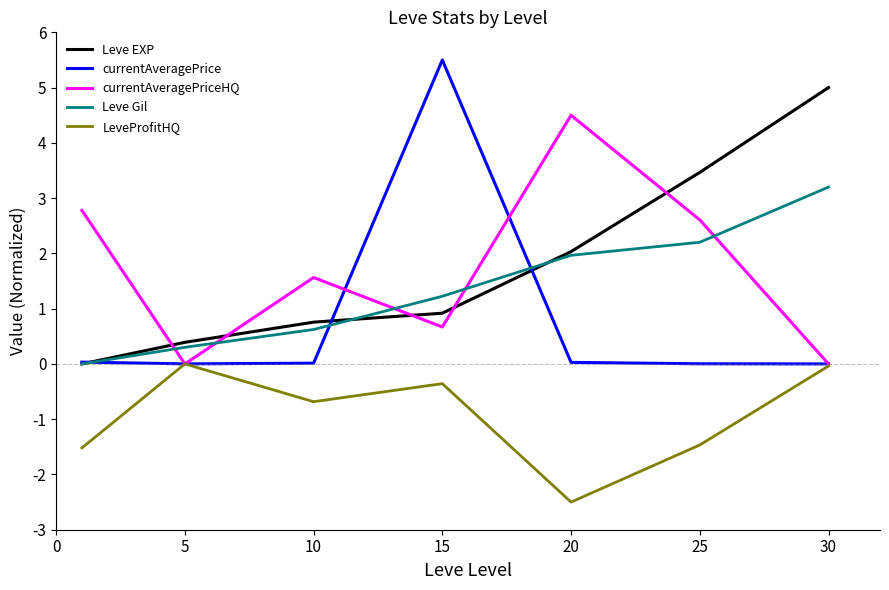

What is the minimum value shown in the chart?

-2.5